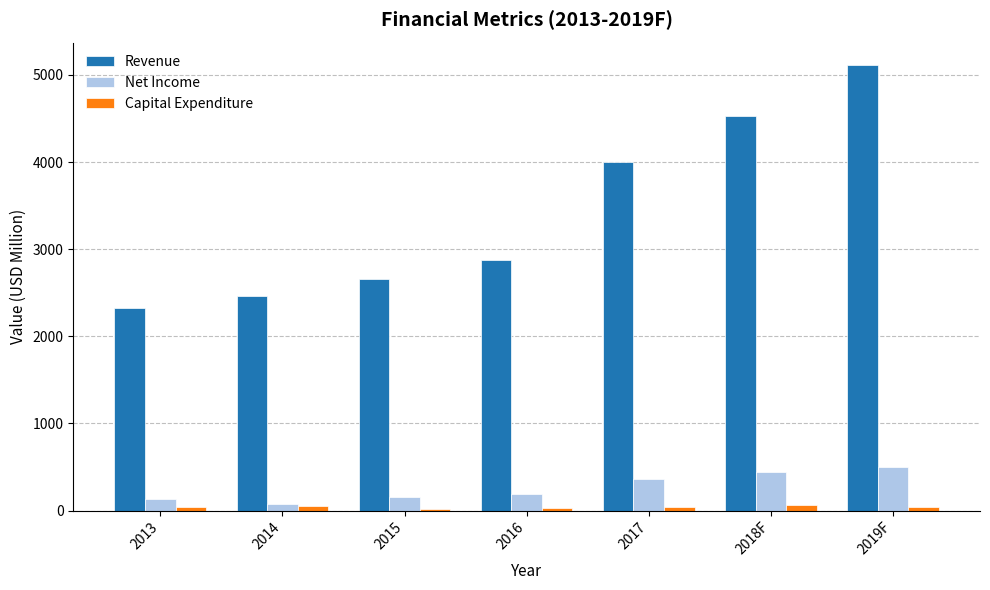

What is the greatest value displayed?

5116.5